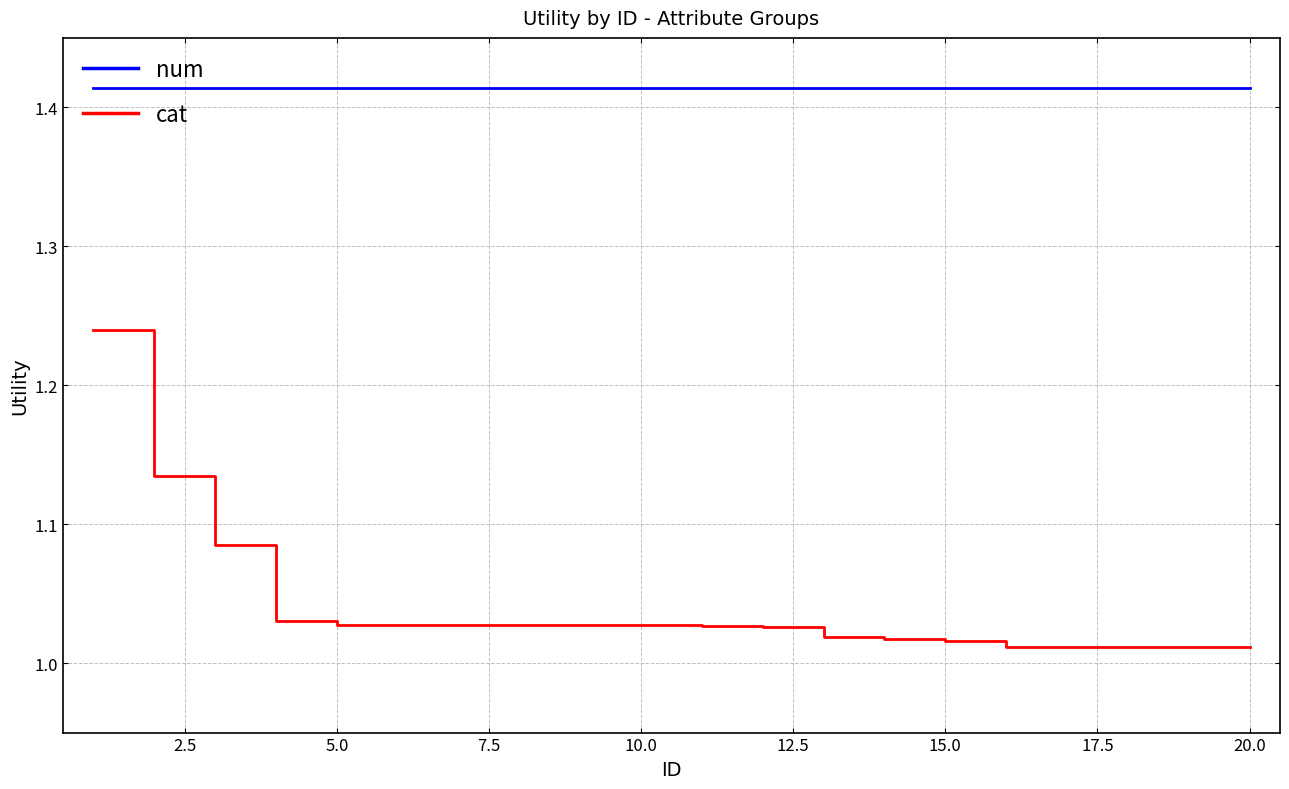

True or false: num and cat intersect in this chart.

False